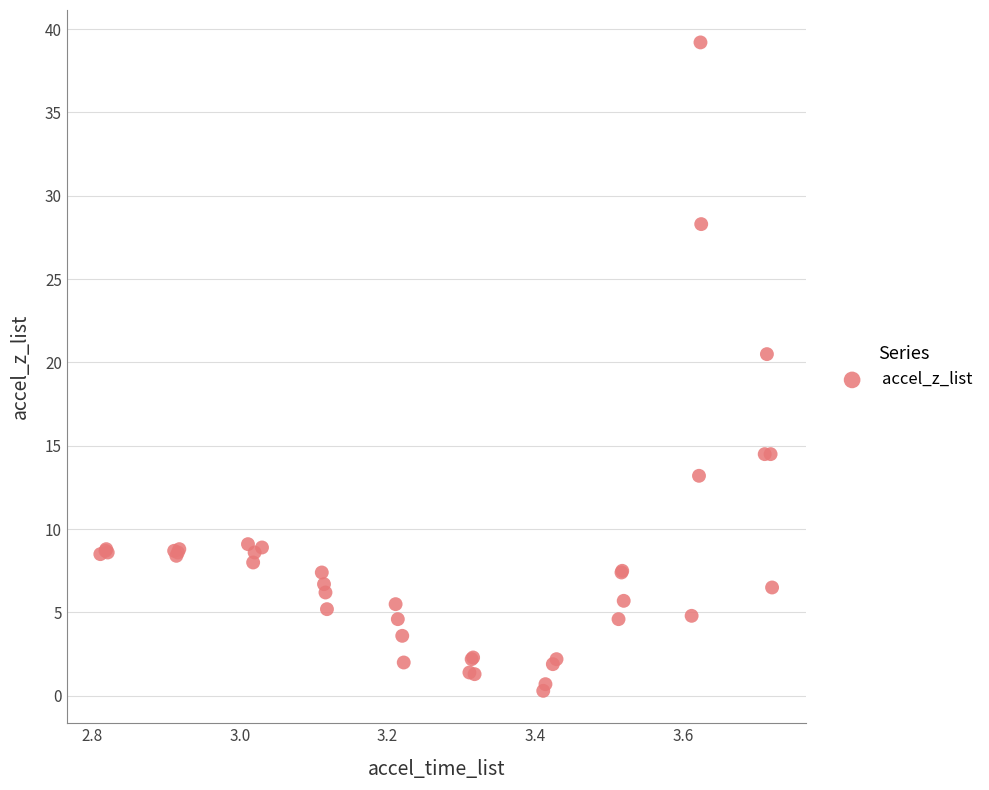

What Y value in the scatter plot is closest to 19?

20.5